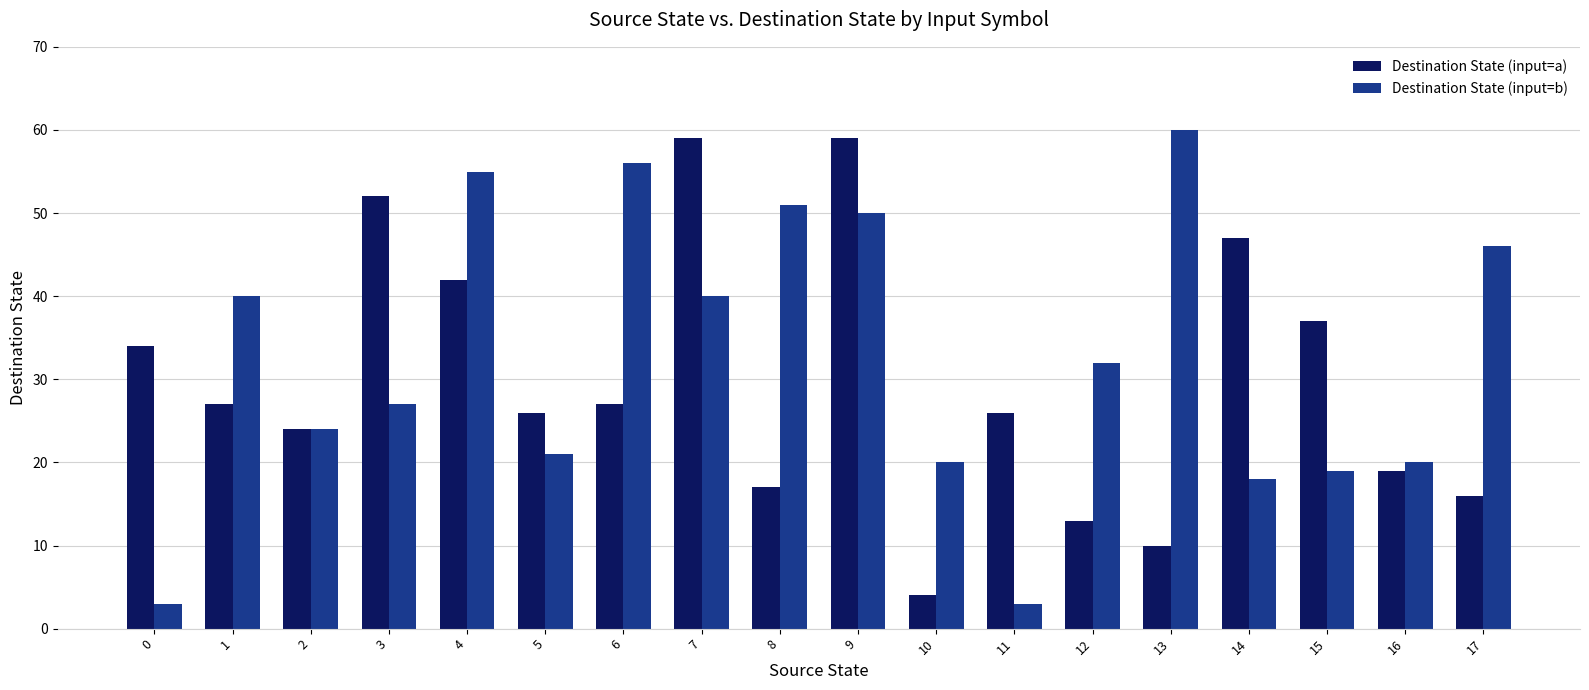

Reading left to right, list all the values displayed in this chart.

Destination State (input=a): 34	27	24	52	42	26	27	59	17	59	4	26	13	10	47	37	19	16
Destination State (input=b): 3	40	24	27	55	21	56	40	51	50	20	3	32	60	18	19	20	46